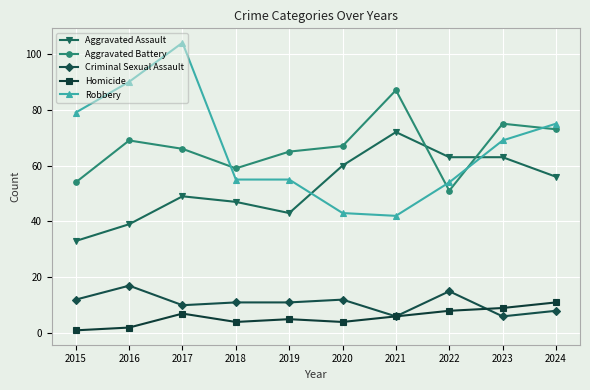

At which label is Robbery closest to 73?

2024